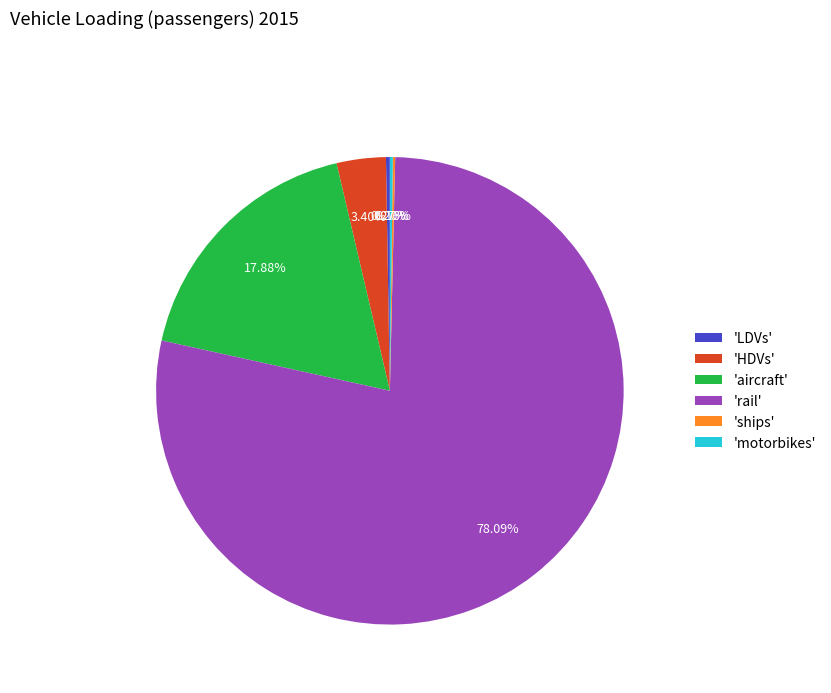

Which category has the biggest portion of the pie?

'rail'